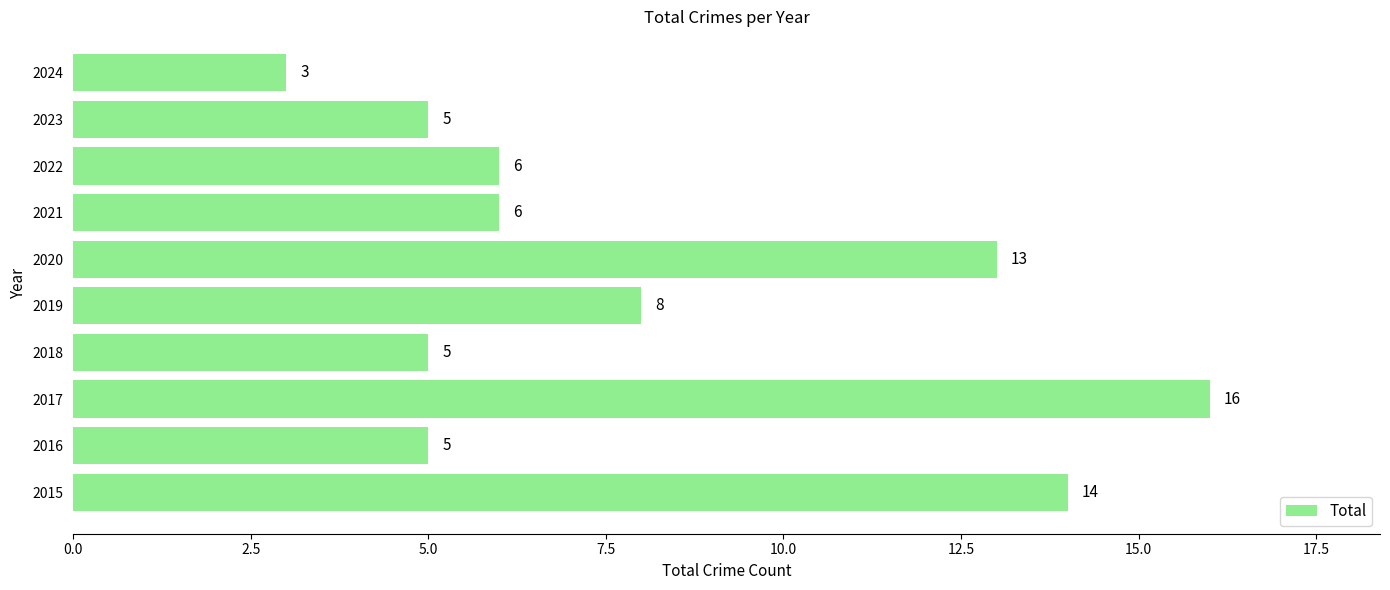

Which has a higher value, 2024 or 2022?

2022